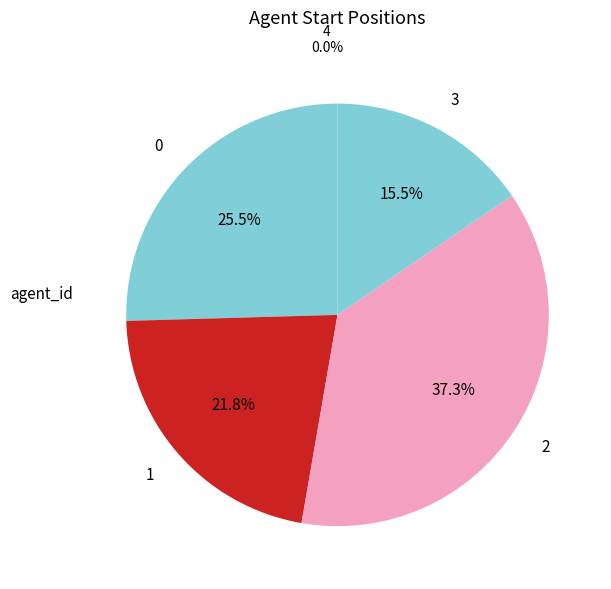

To the nearest percent, what is the combined percentage of 2 and 3?

53%